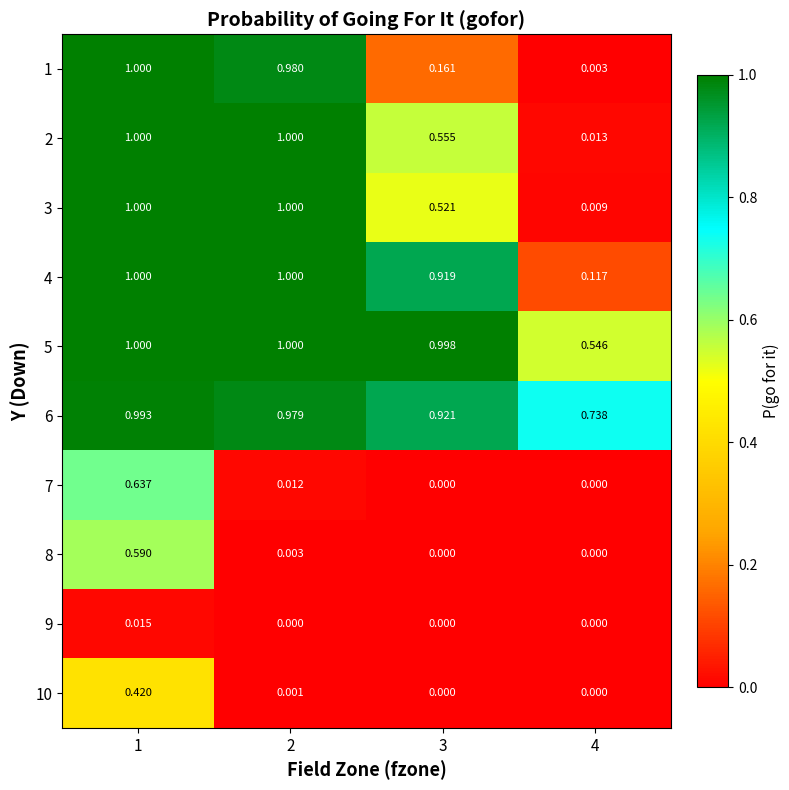

Is the value of 10 at 2 greater than the value of 7 at 2?

No